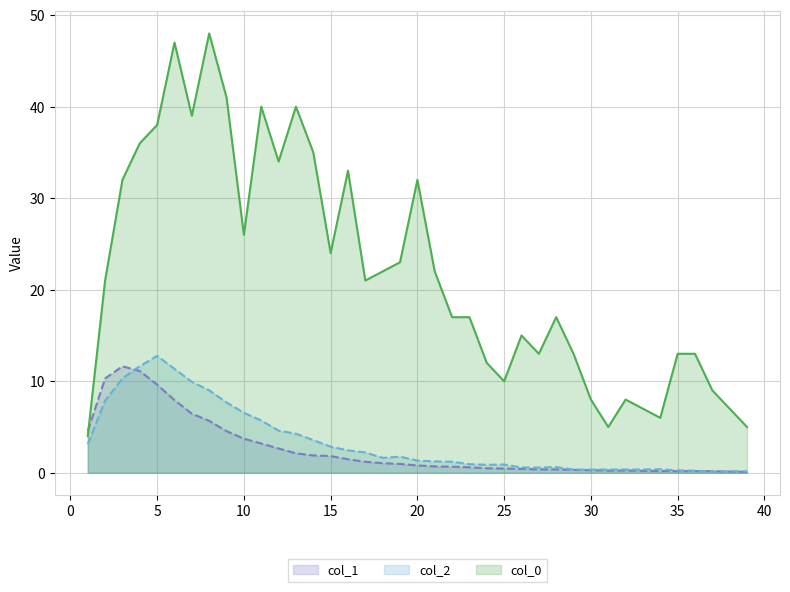

Does the chart have visible grid lines?

Yes